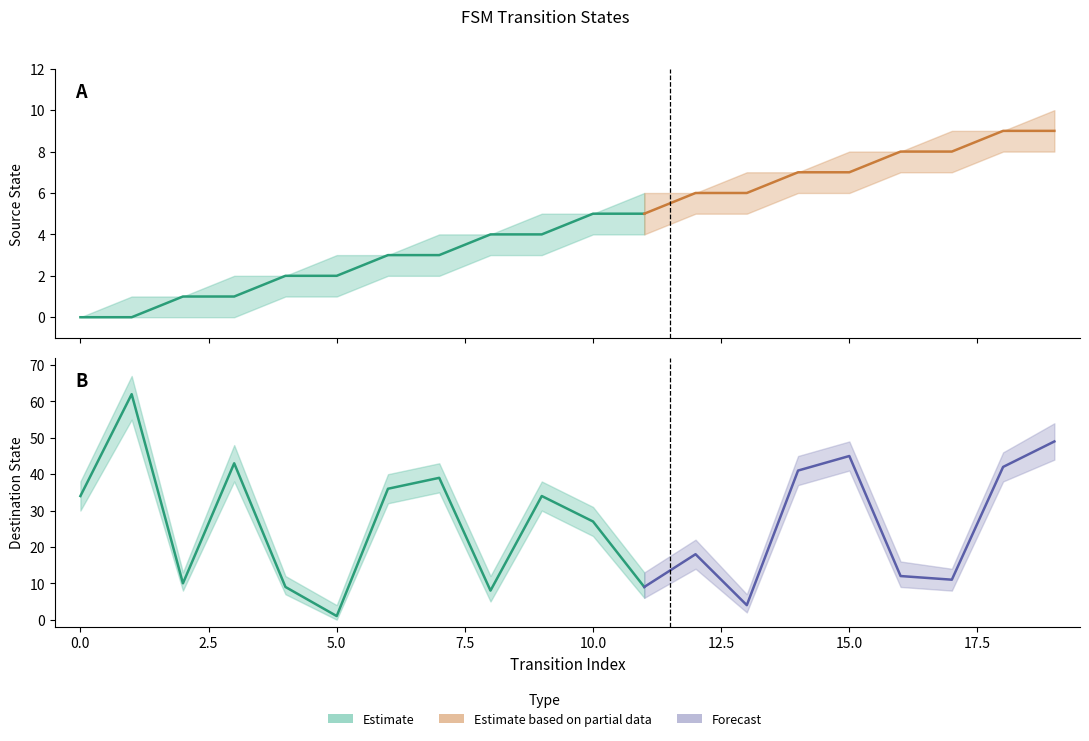

True or false: source_state has a value of 3 at 4.

False